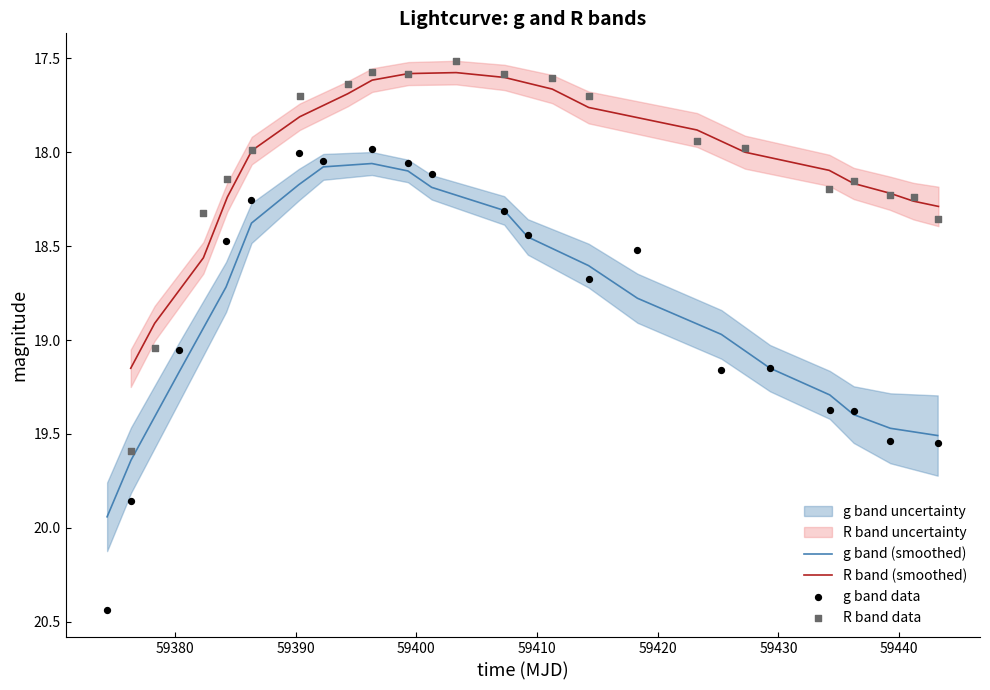

At how many categories does at least one series exceed 20?

1